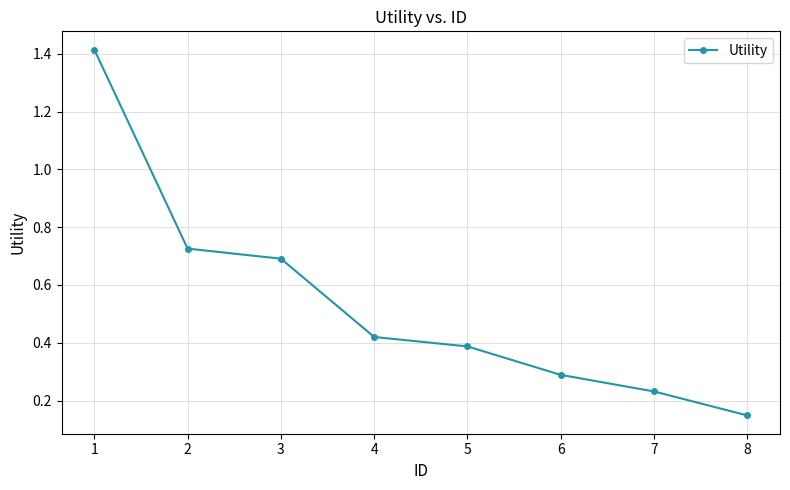

At which category does the chart reach its minimum across all series?

8